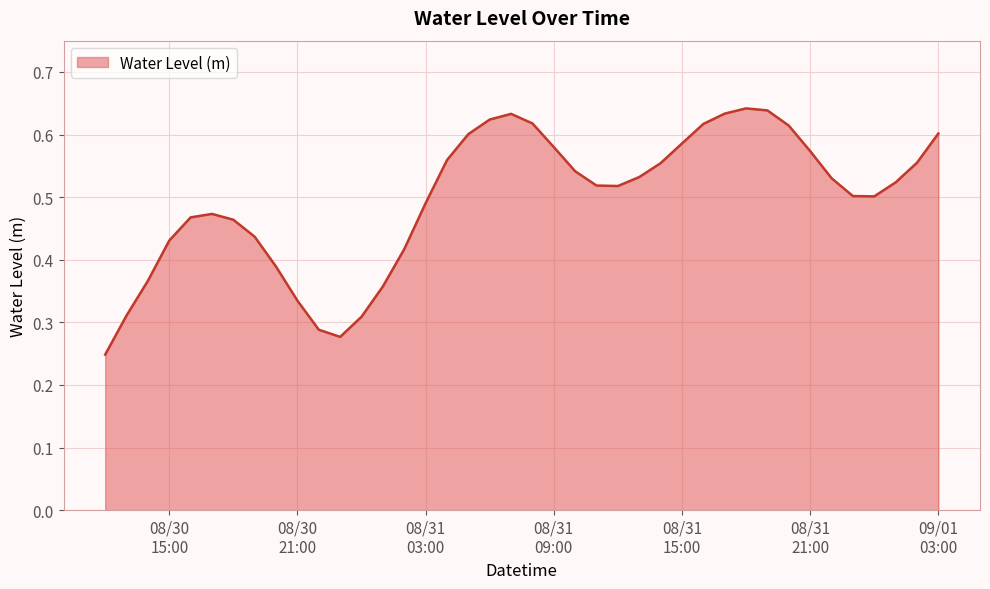

What is the difference between the maximum and minimum values?

0.4